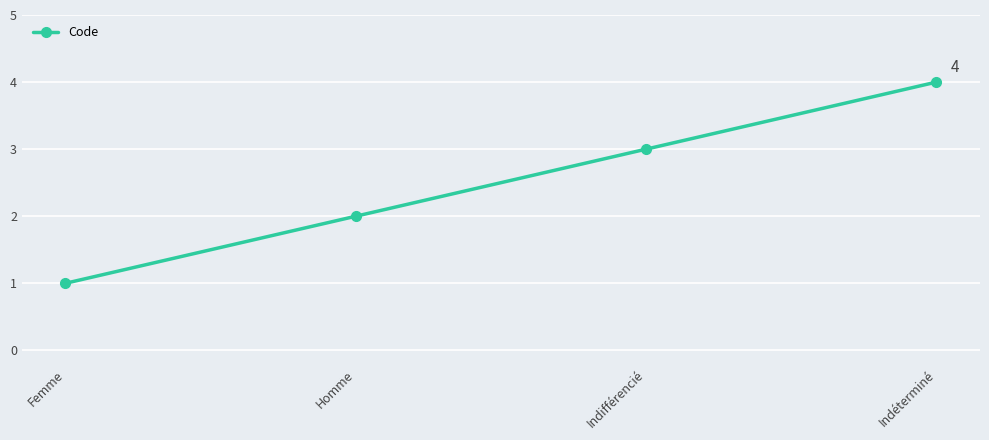

What is the label of the 1st point from the right?

Indéterminé